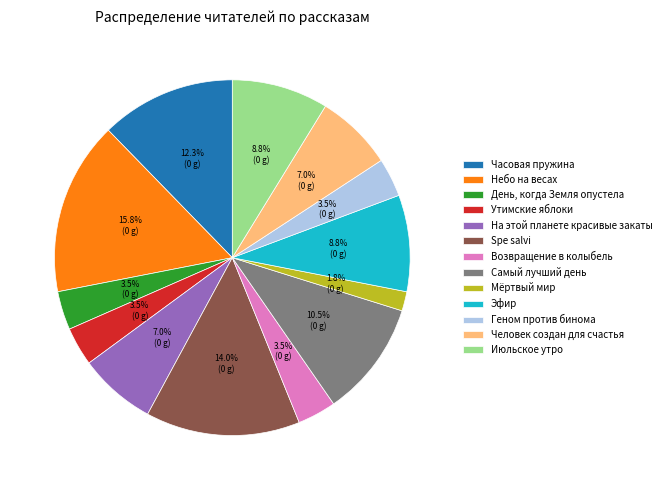

Which has a higher value, Spe salvi or Эфир?

Spe salvi